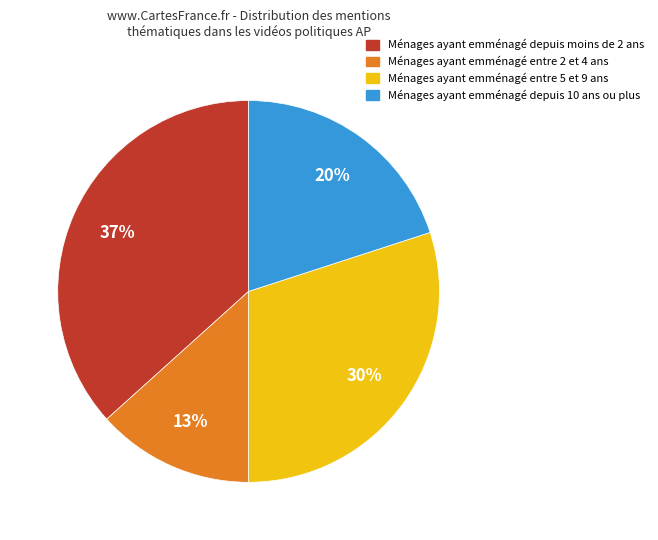

Does any single category account for the majority?

No